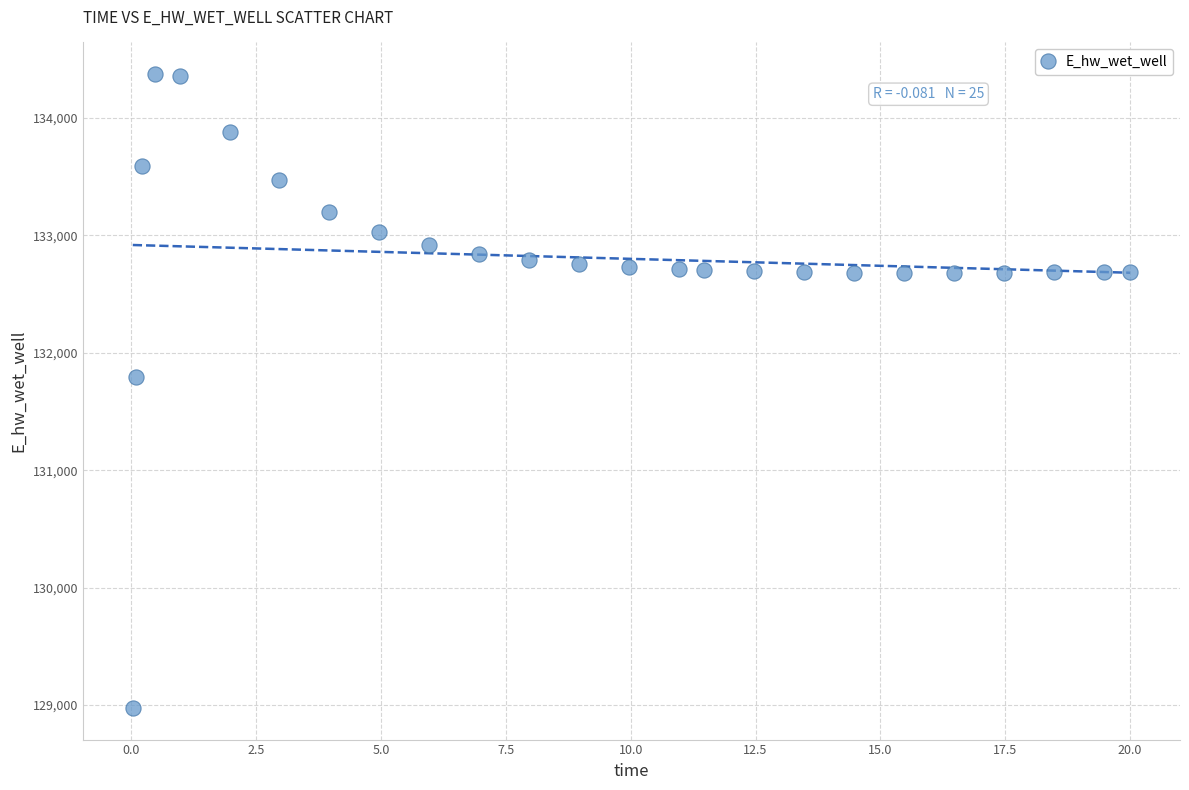

What Y value in the scatter plot is closest to 131674?

131791.4